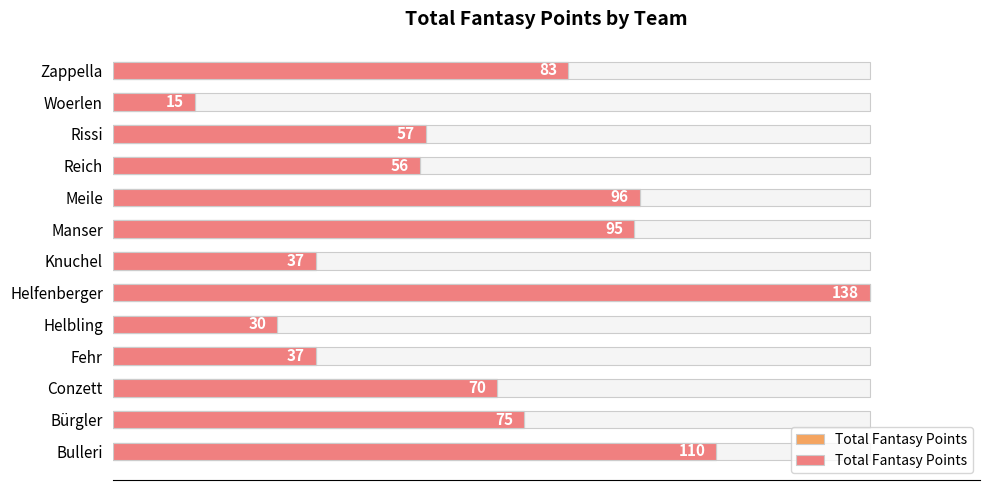

Reading left to right, transcribe all the data shown in this chart.

110	75	70	37	30	138	37	95	96	56	57	15	83